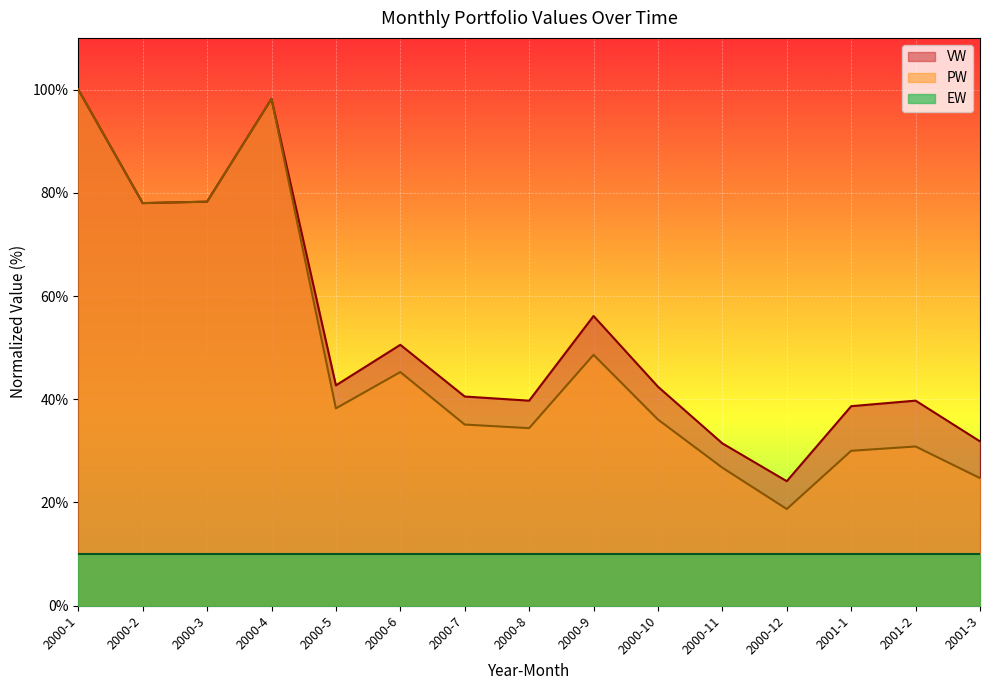

True or false: PW has a value of 58.7 at 2000-7.

False